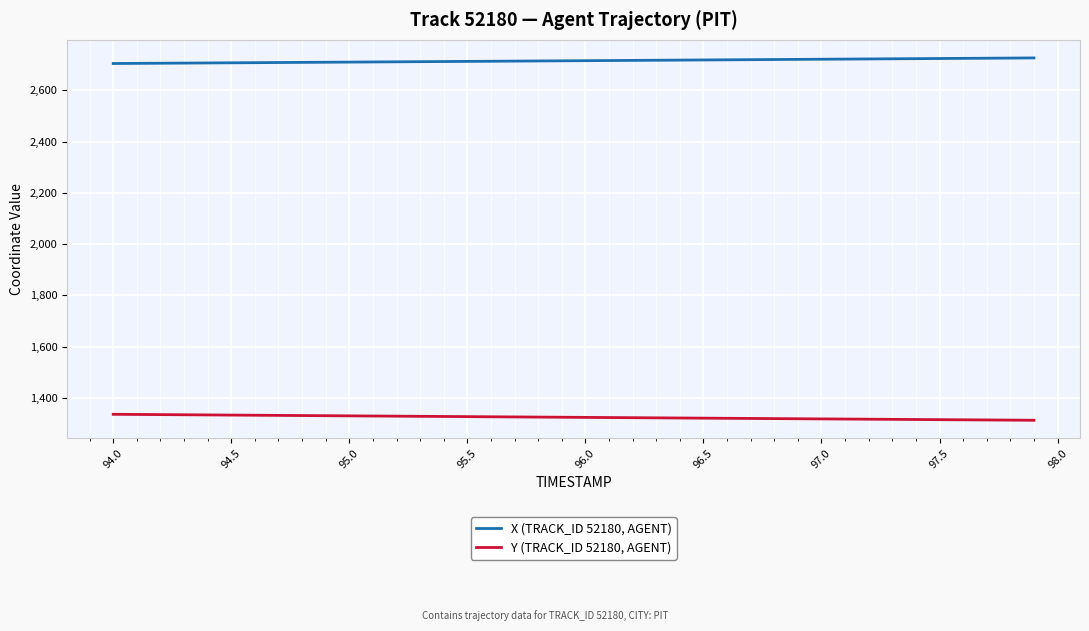

What is the greatest value displayed?

2726.6